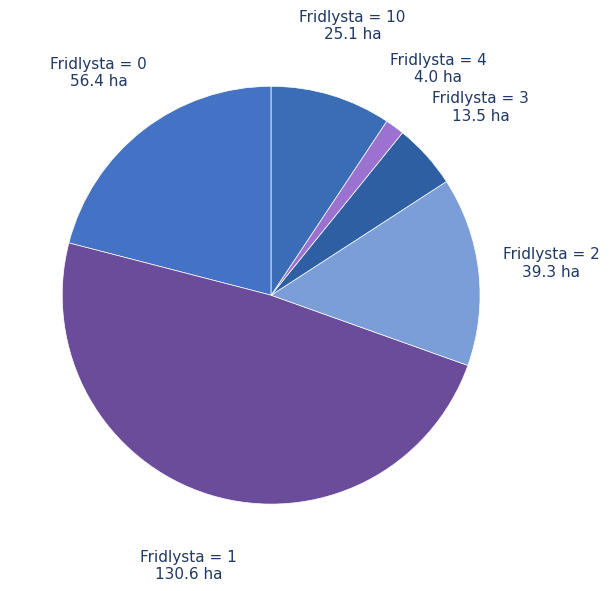

How many segments does this pie chart have?

6